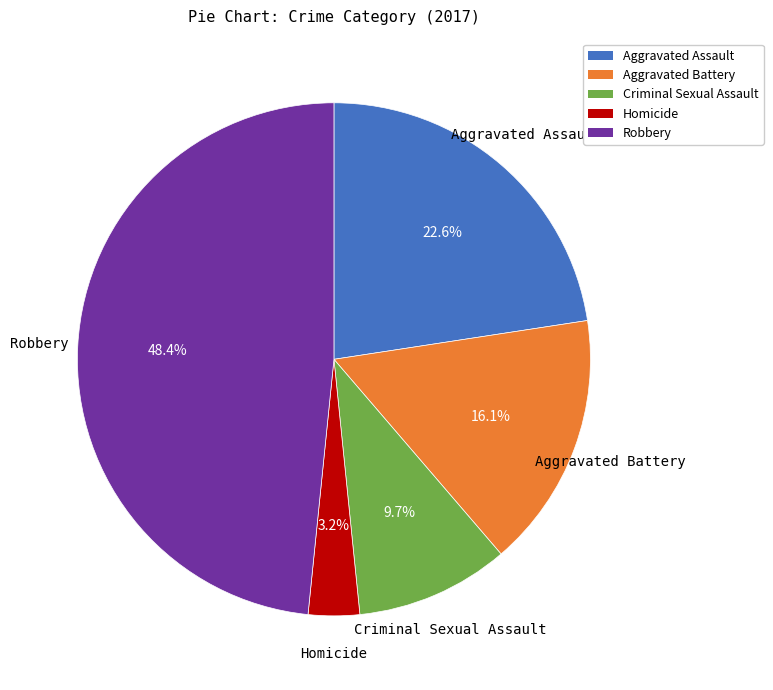

Combined, do Aggravated Assault and Robbery account for over 50%?

Yes